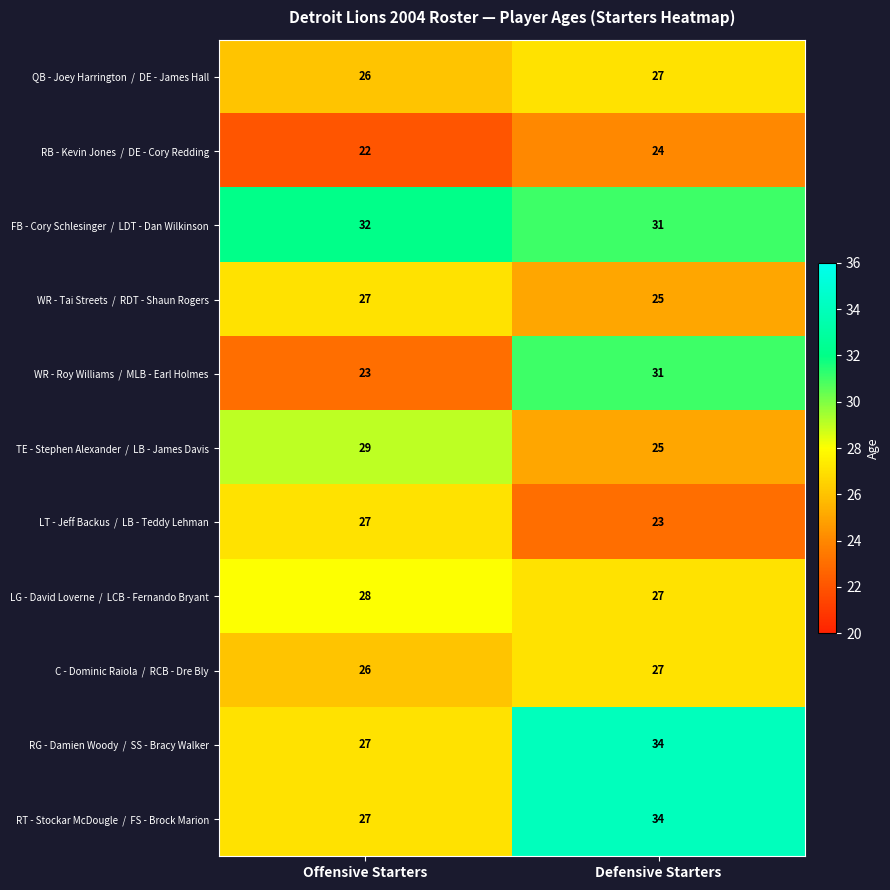

At which category is the sum across all series the highest?

Defensive Starters